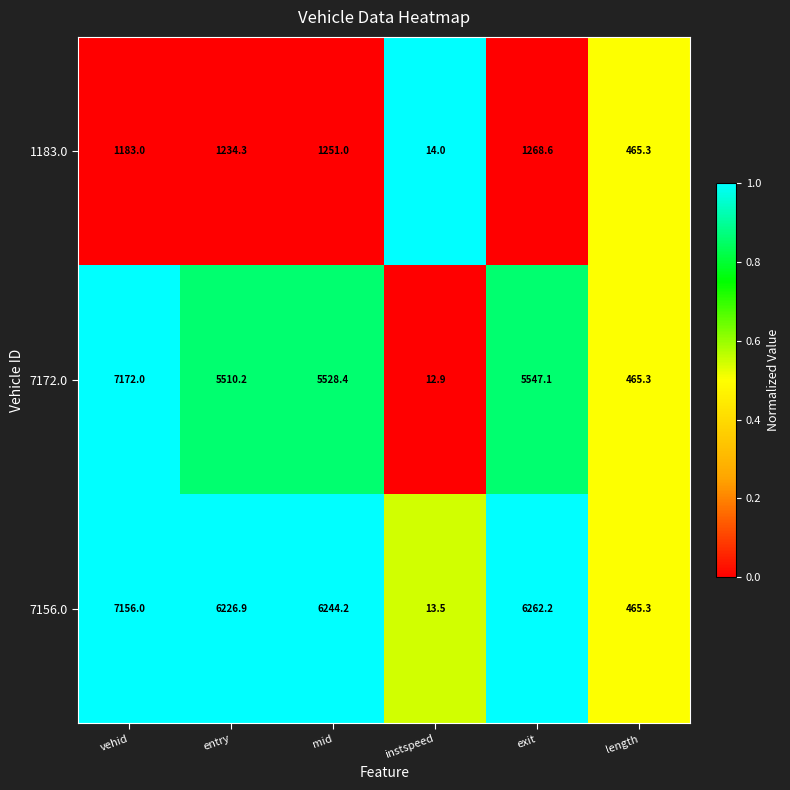

What is the sum of the 7156.0 values at length and vehid?

7621.3